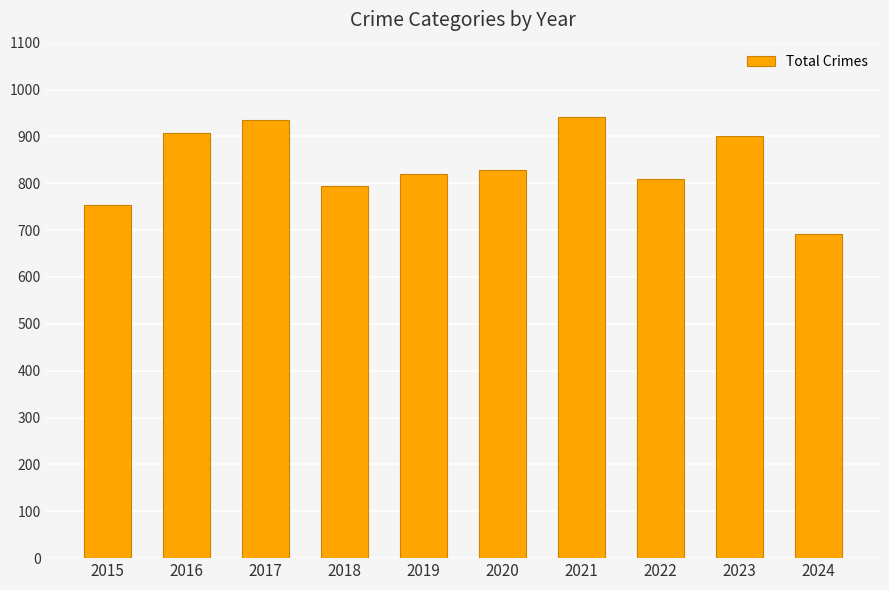

The value at 2018 is 353. True or false?

False